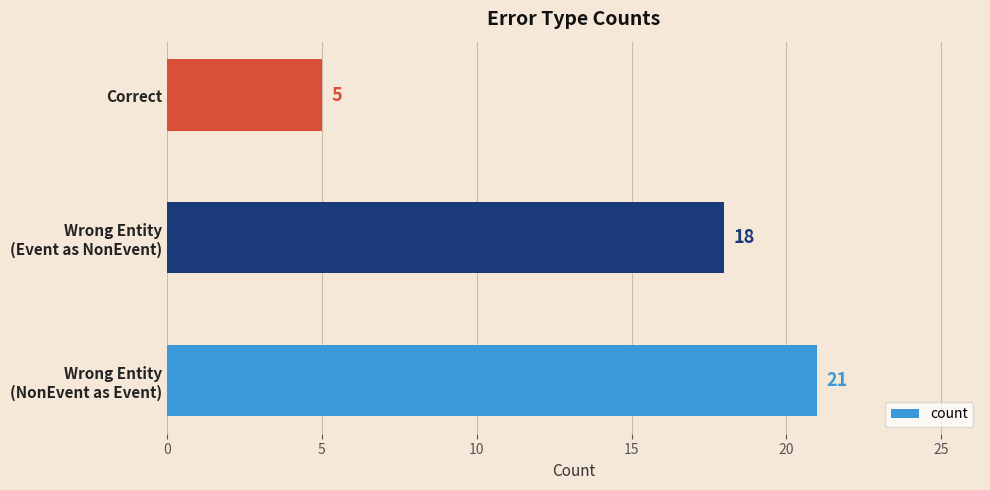

How many values are between 5 and 21?

3